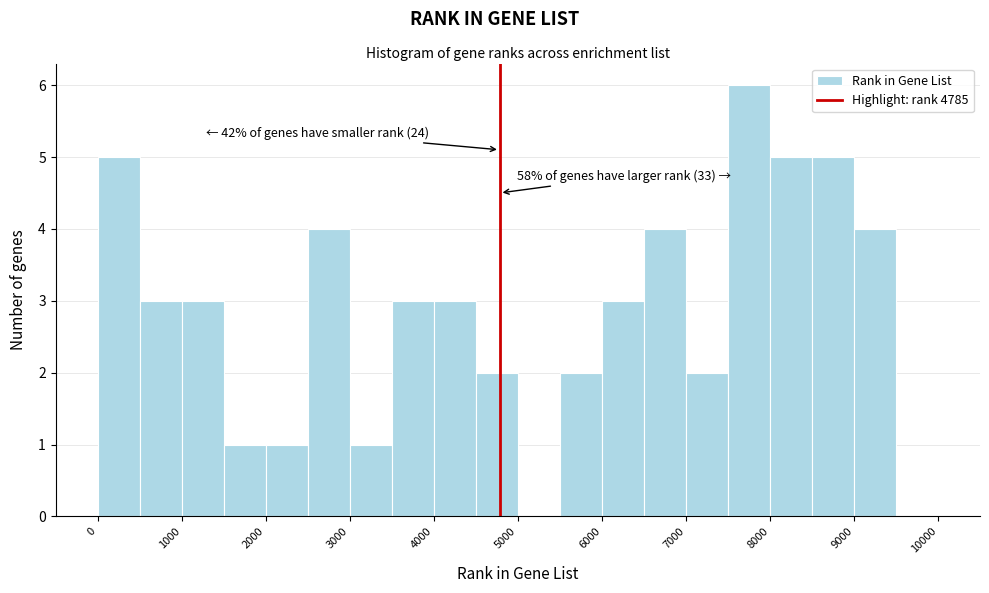

Over which range of the x-axis is the bar tallest?

7500 to 8000